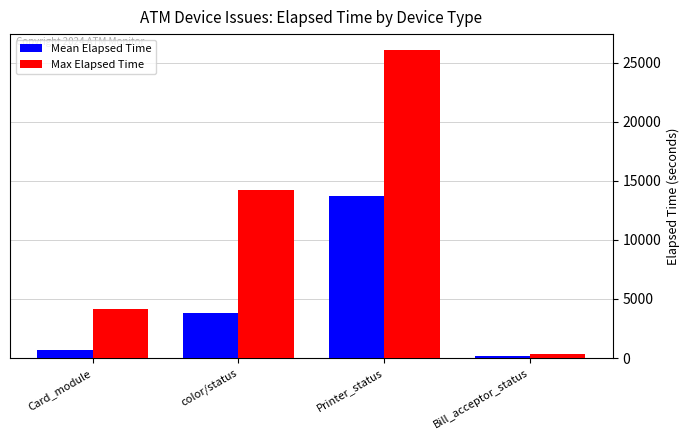

How many Max Elapsed Time values are between 4140 and 26115?

3